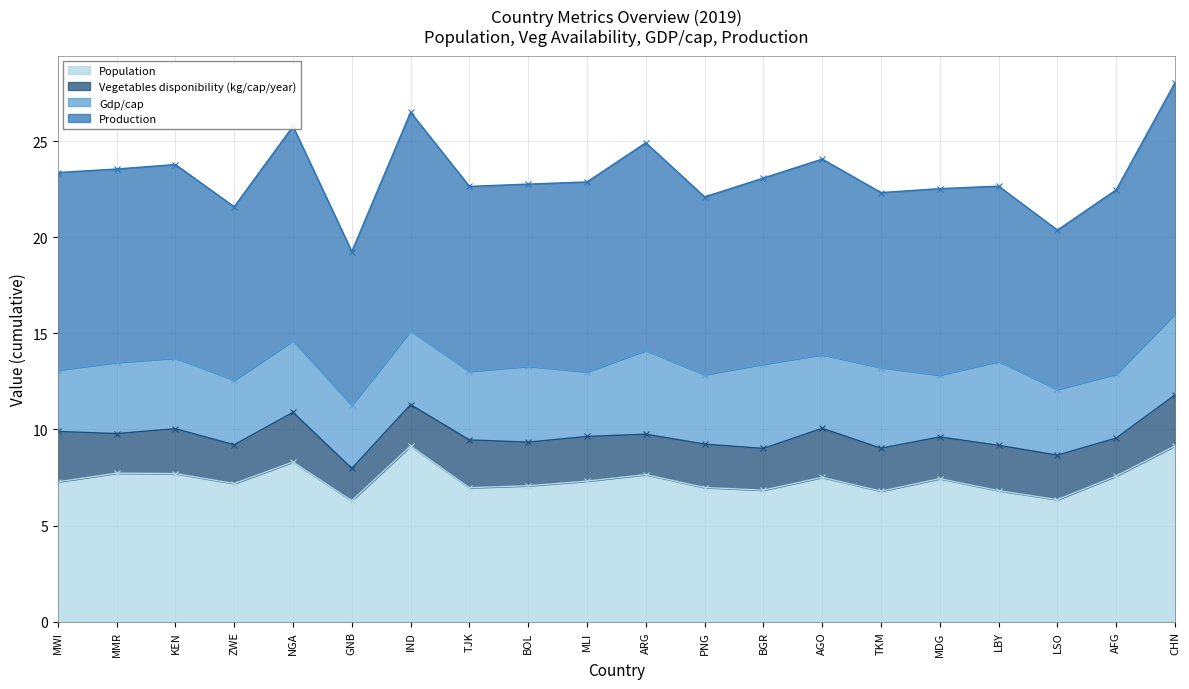

How many data points in Population are above 7?

13